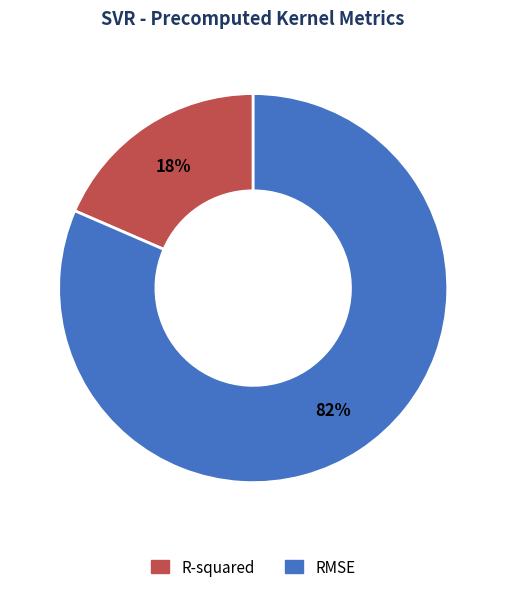

Which has a higher value, R-squared or RMSE?

RMSE